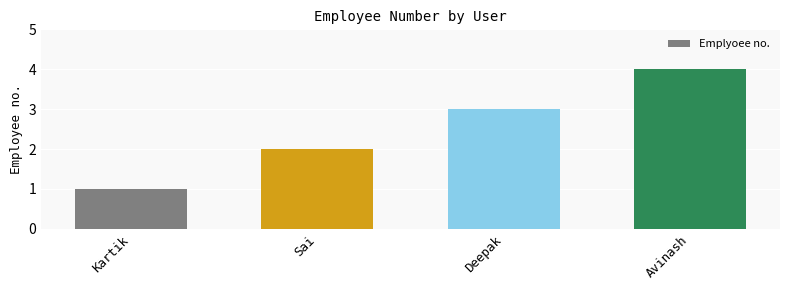

Reading left to right, what are all the values shown in this chart?

1	2	3	4